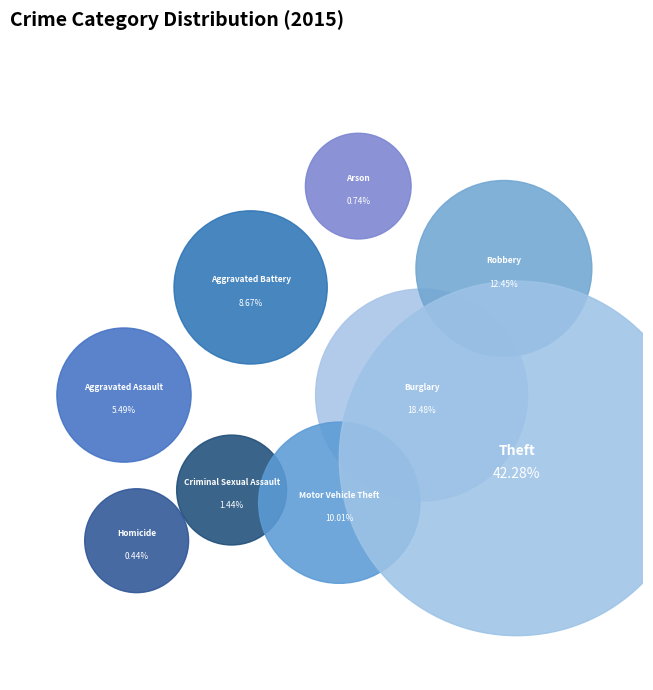

Approximately how many times larger is the value at Theft compared to Criminal Sexual Assault?

29.4